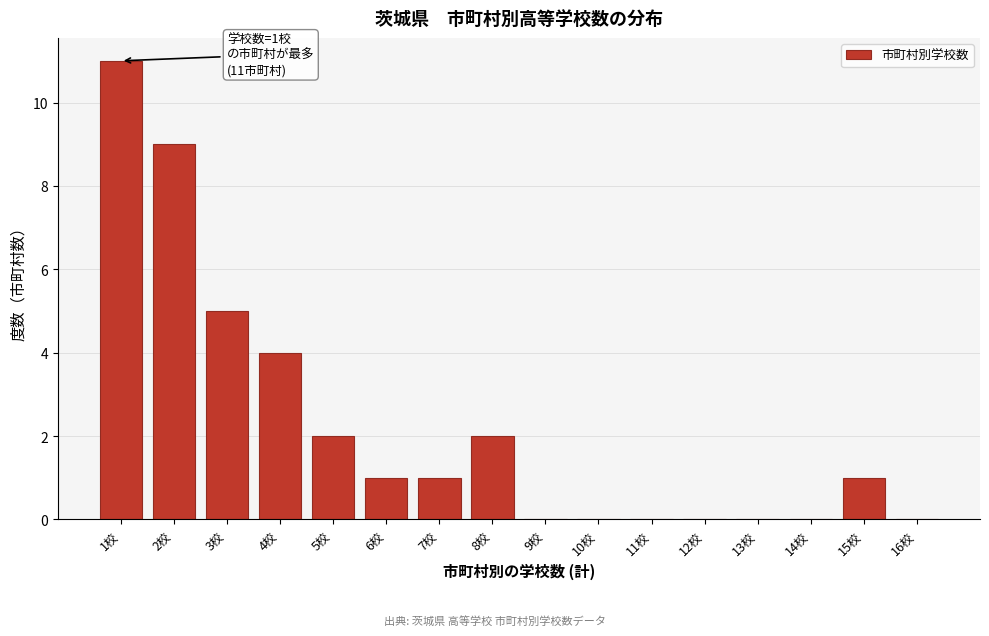

Reading left to right, transcribe all the data shown in this chart.

1校=11	2校=9	3校=5	4校=4	5校=2	6校=1	7校=1	8校=2	9校=0	10校=0	11校=0	12校=0	13校=0	14校=0	15校=1	16校=0